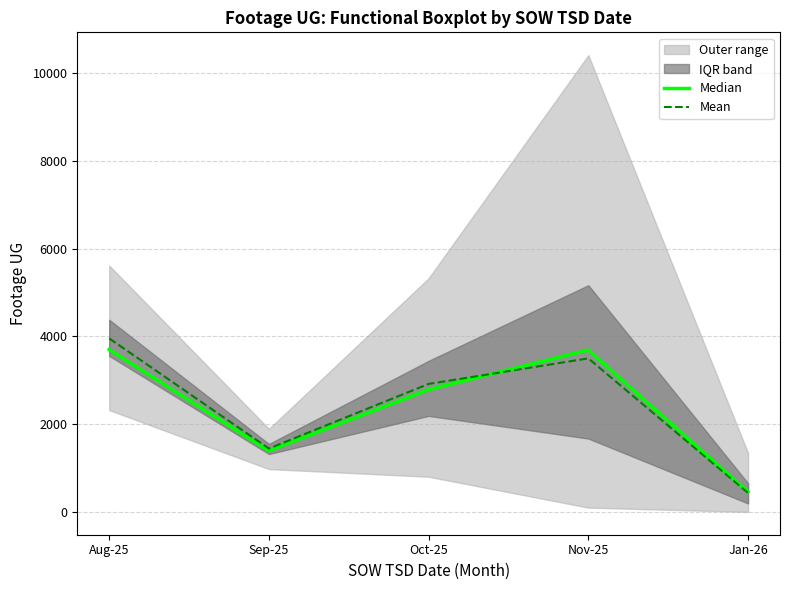

True or false: Median and Mean cross at least once.

True